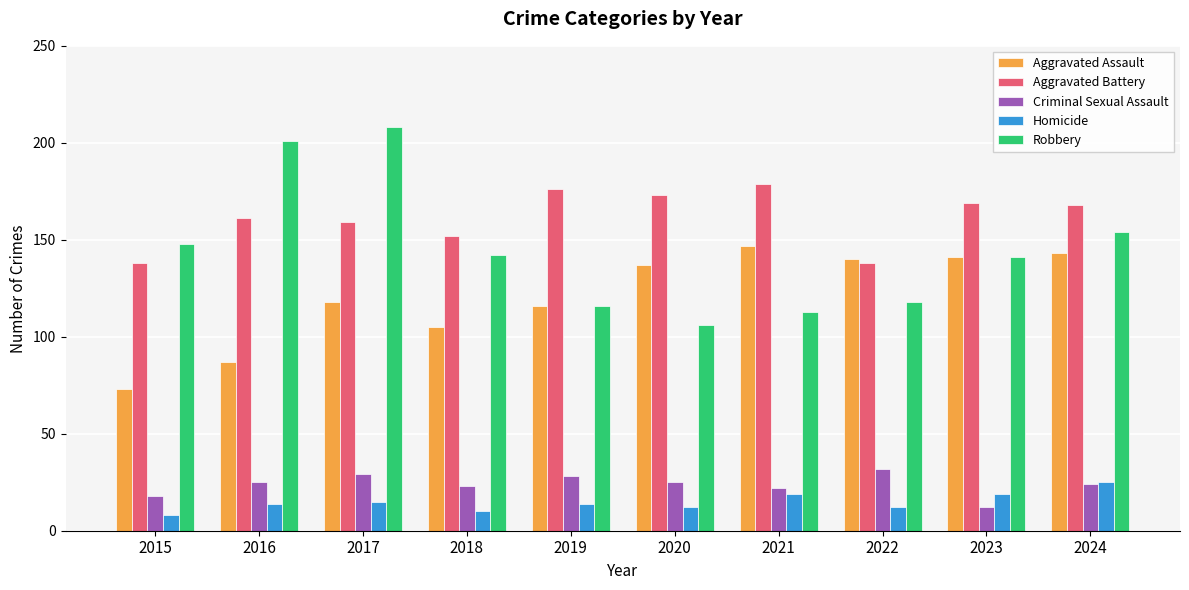

How many distinct data groups are displayed?

5